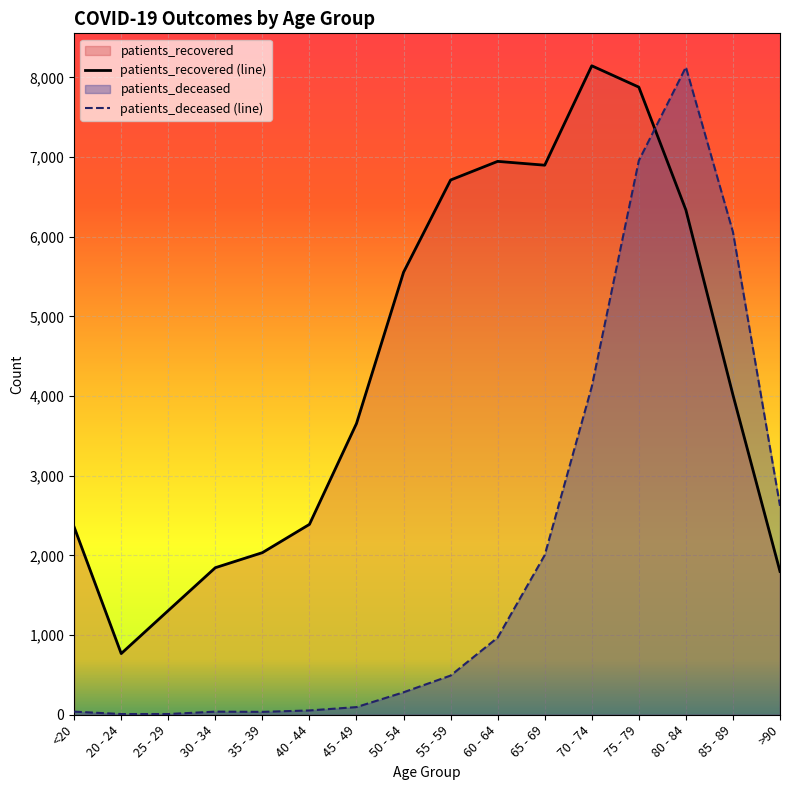

Which series has the largest total across all categories?

patients_recovered (line)